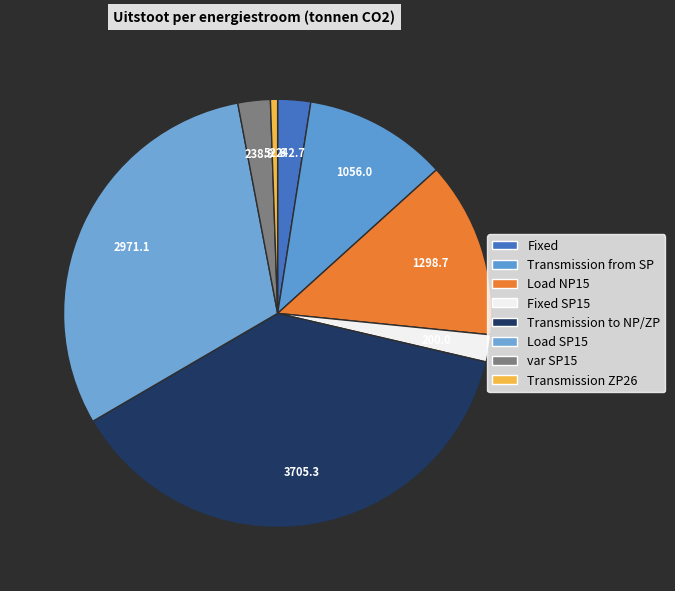

To the nearest percent, what is the average slice percentage?

12%